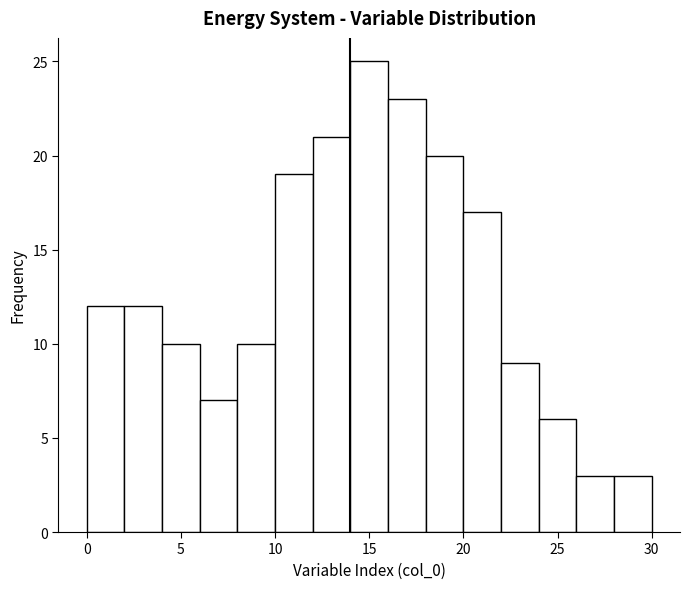

Over which range of the x-axis is the bar tallest?

14 to 16